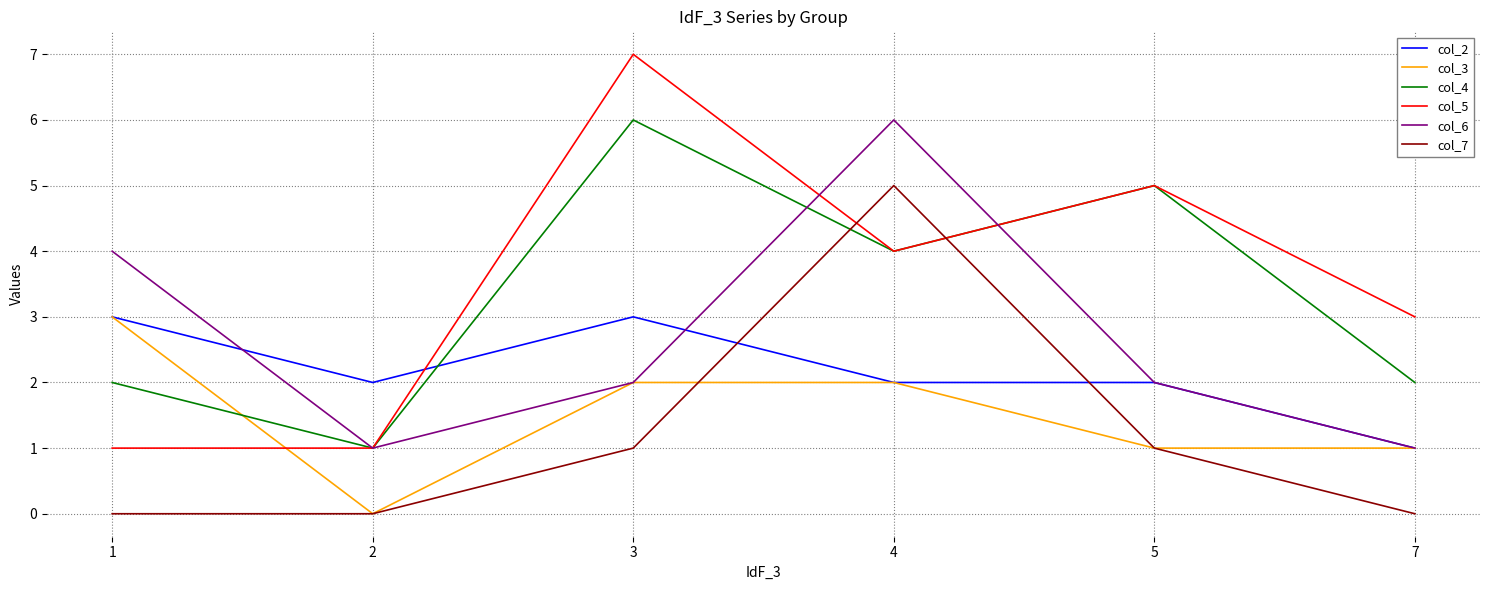

At which category does the chart reach its peak across all series?

3